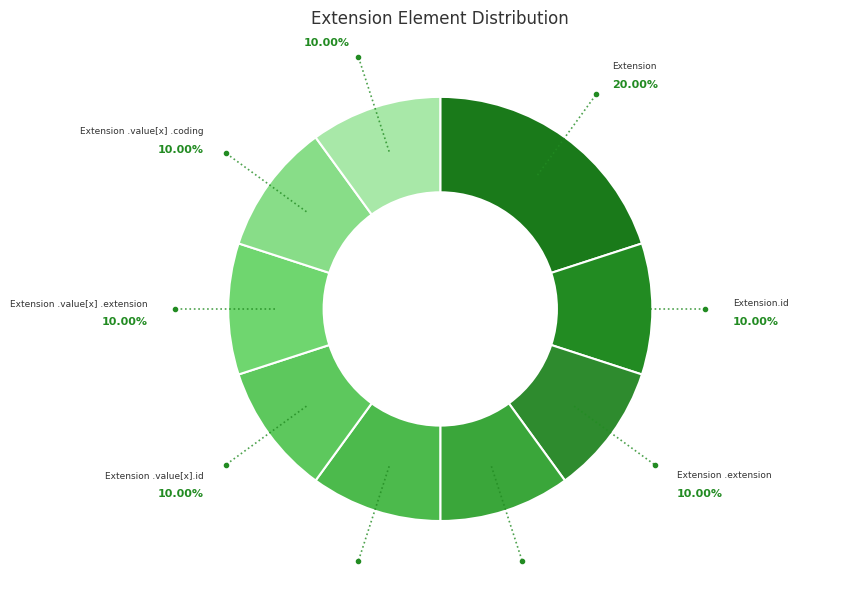

How many slices are in this pie chart?

9